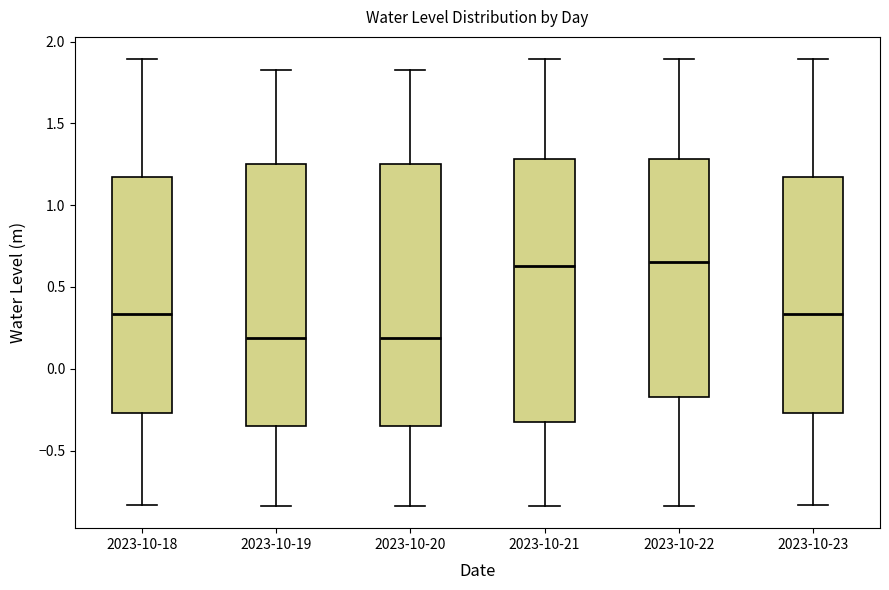

Reading left to right, transcribe this box plot: for each box, give where its median line is, the range the box spans, and where its two whiskers end, as read against the y-axis. The values are not printed on the chart, so give them approximately, as read against the axis.

2023-10-18: median 0.35, box -0.25 to 1.15, whiskers -0.85 to 1.90
2023-10-19: median 0.20, box -0.35 to 1.25, whiskers -0.85 to 1.80
2023-10-20: median 0.20, box -0.35 to 1.25, whiskers -0.85 to 1.80
2023-10-21: median 0.65, box -0.35 to 1.30, whiskers -0.85 to 1.90
2023-10-22: median 0.65, box -0.15 to 1.30, whiskers -0.85 to 1.90
2023-10-23: median 0.35, box -0.25 to 1.15, whiskers -0.85 to 1.90